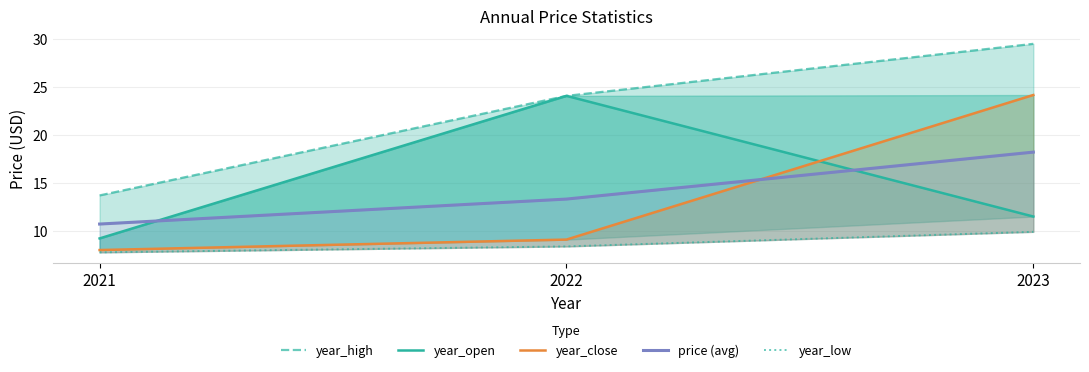

At which label is year_close closest to 16?

2022